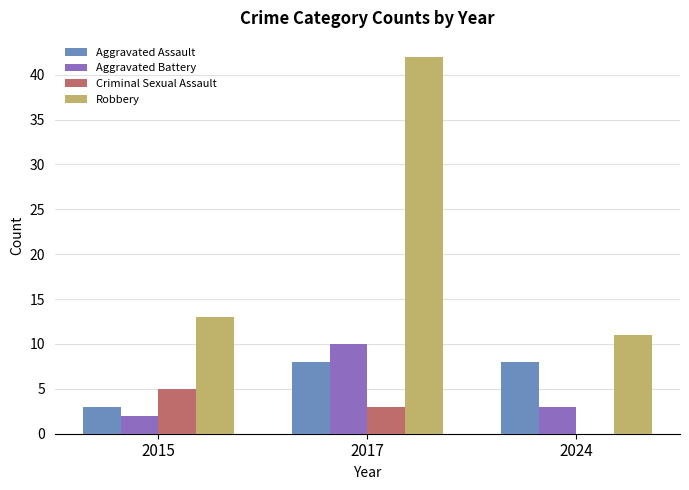

Are the bars horizontal?

No